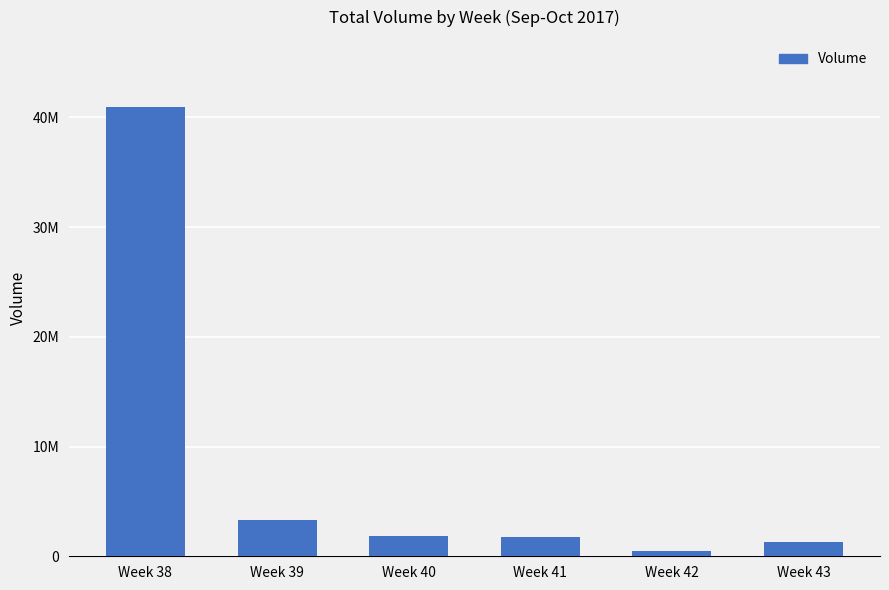

What is the approximate value at Week 43, to the nearest 100?

1345300